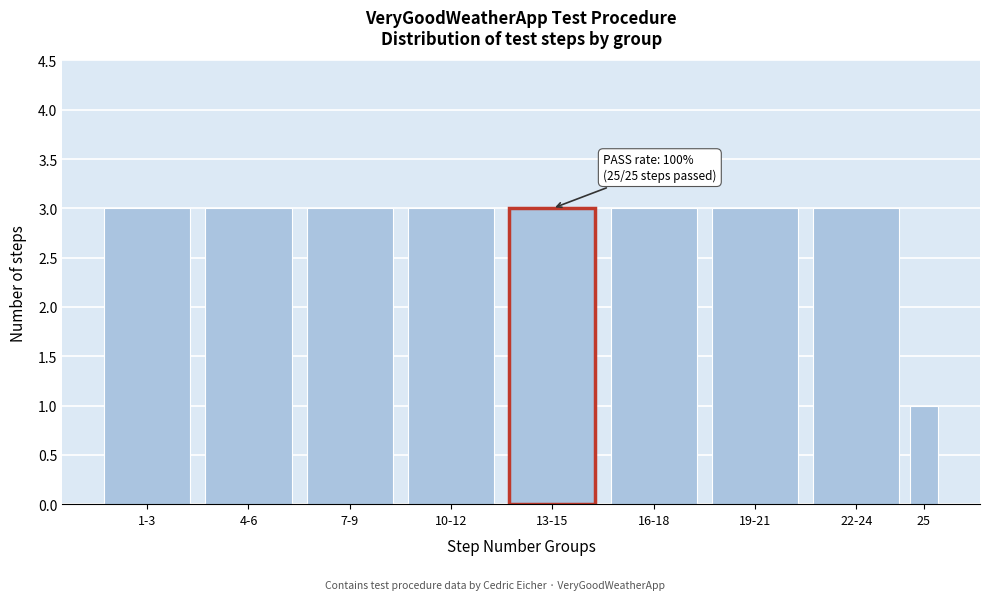

Reading left to right, extract all data points from this chart.

1-3=3	4-6=3	7-9=3	10-12=3	13-15=3	16-18=3	19-21=3	22-24=3	25=1